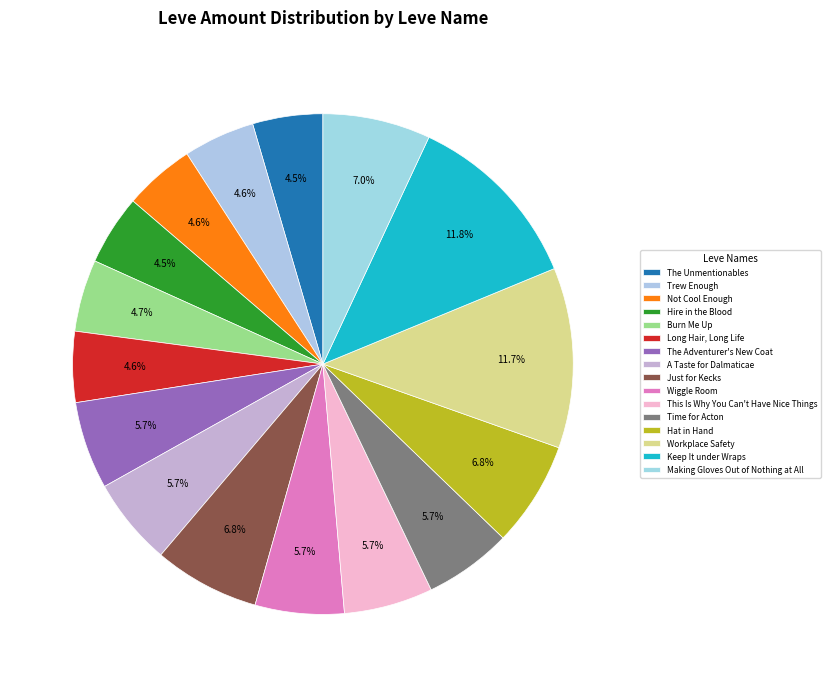

Count the number of slices in the pie.

16